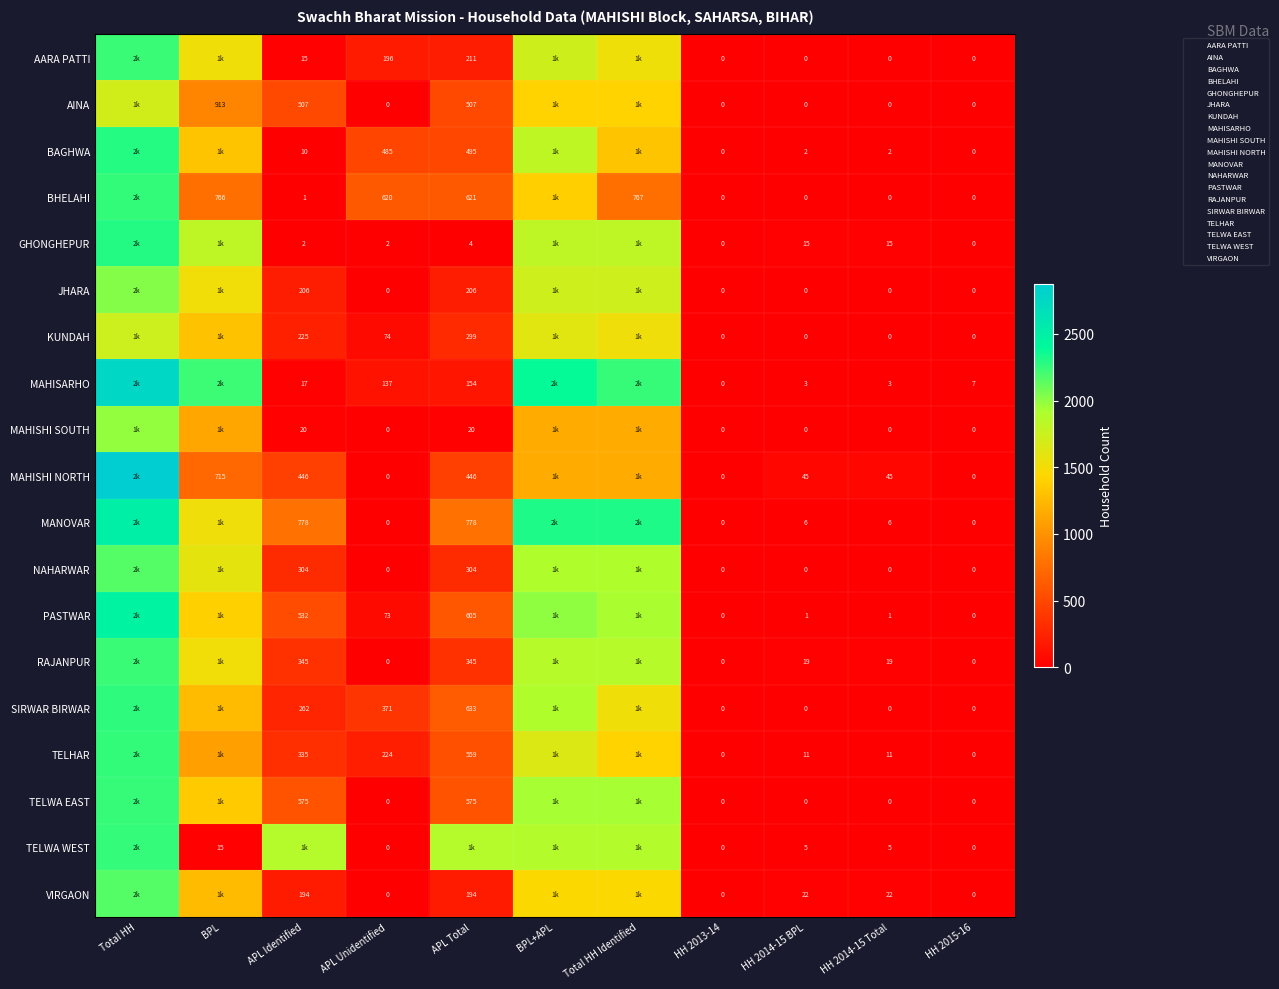

Is it true that TELWA EAST equals 243 at APL Total?

False